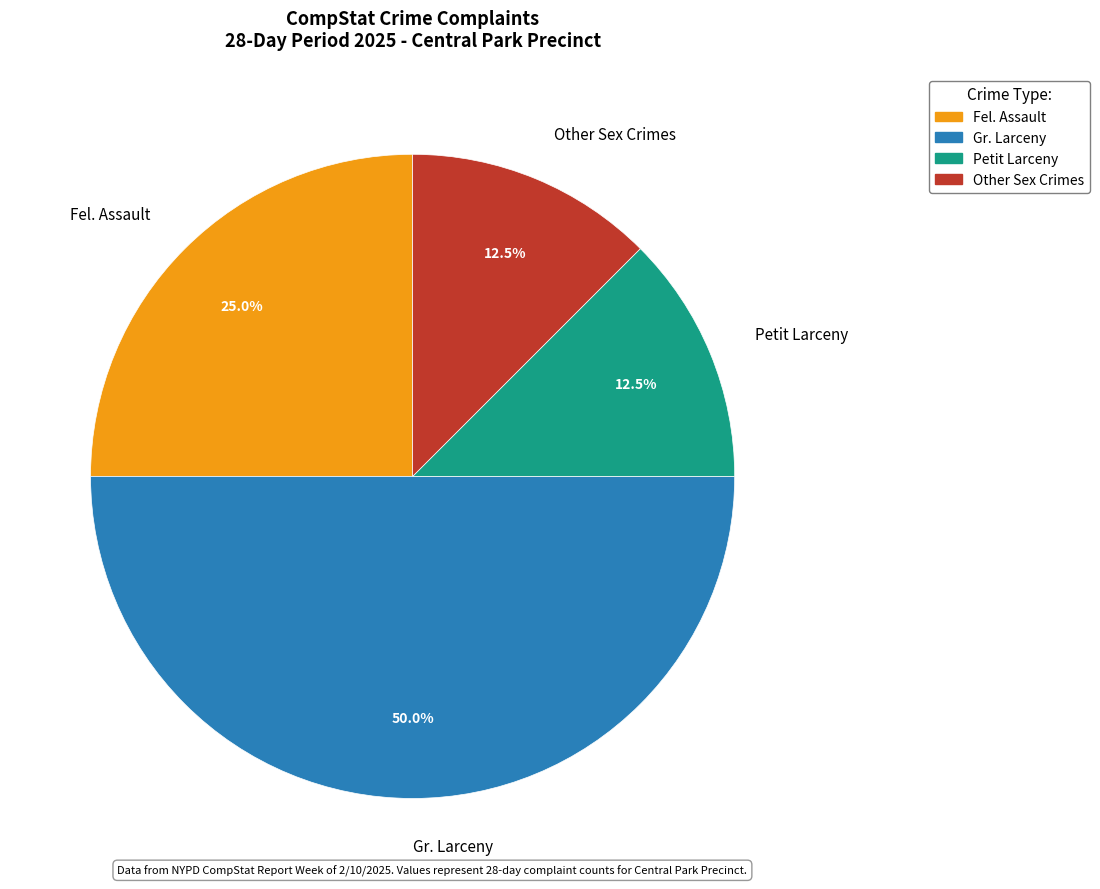

Which has a higher value, Other Sex Crimes or Gr. Larceny?

Gr. Larceny